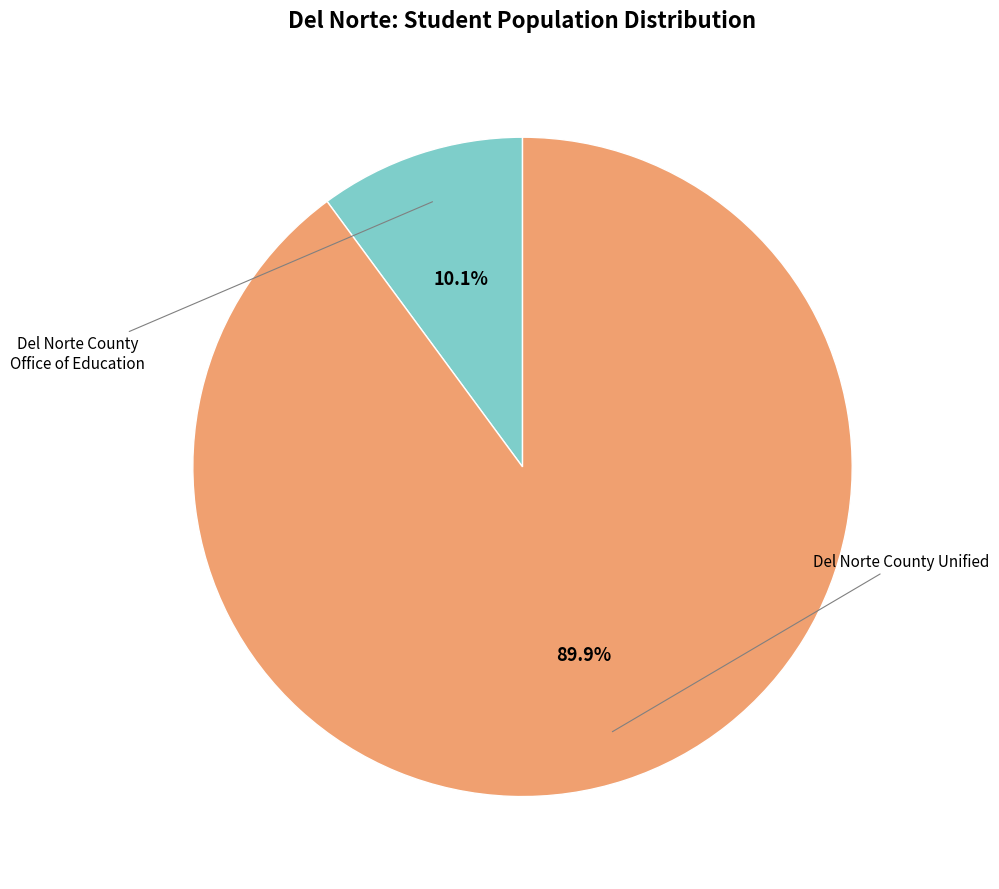

Is there a majority slice in this chart?

Yes